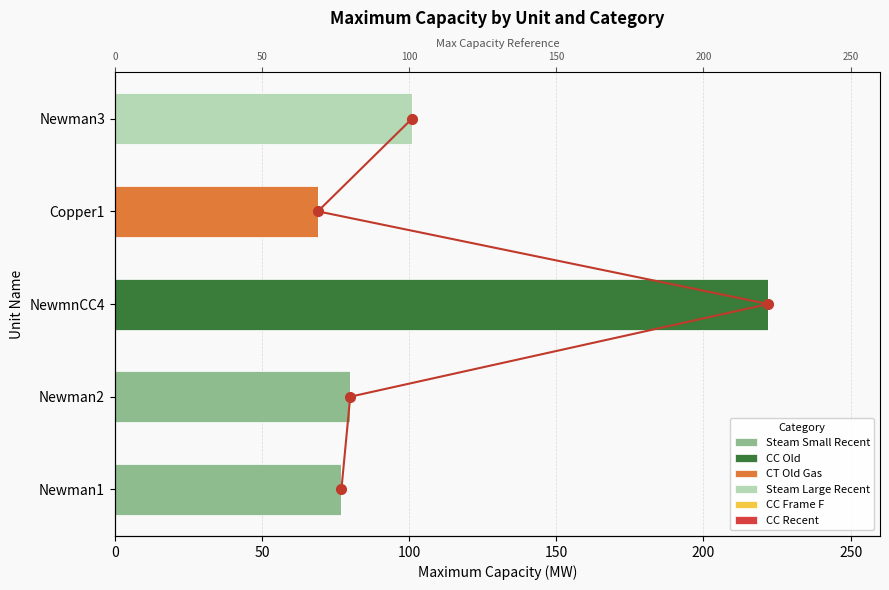

What is the label of the 1st bar from the right?

Newman3